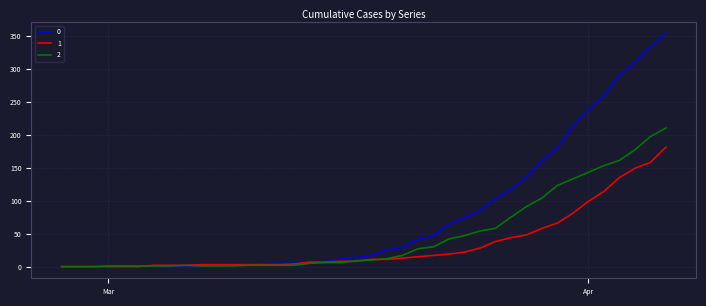

What is the maximum value shown in the chart?

353